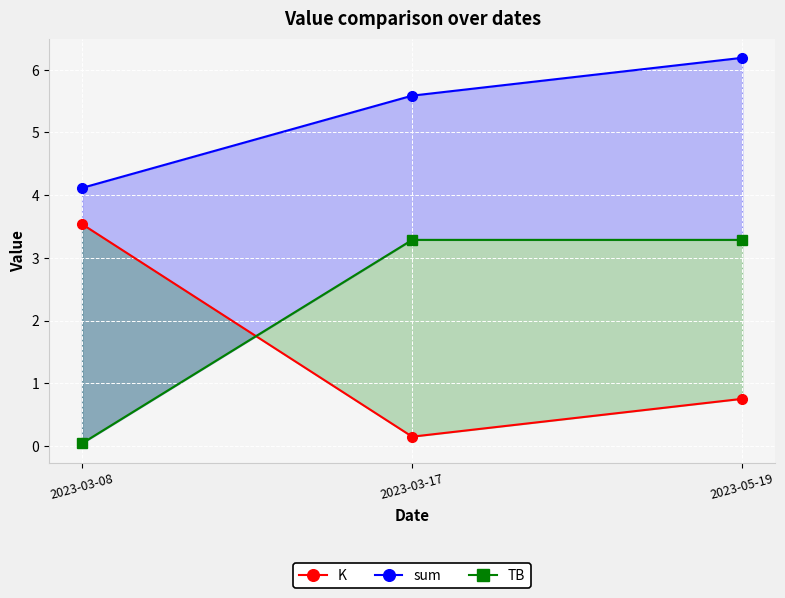

Read the TB value at 2023-03-17.

3.3